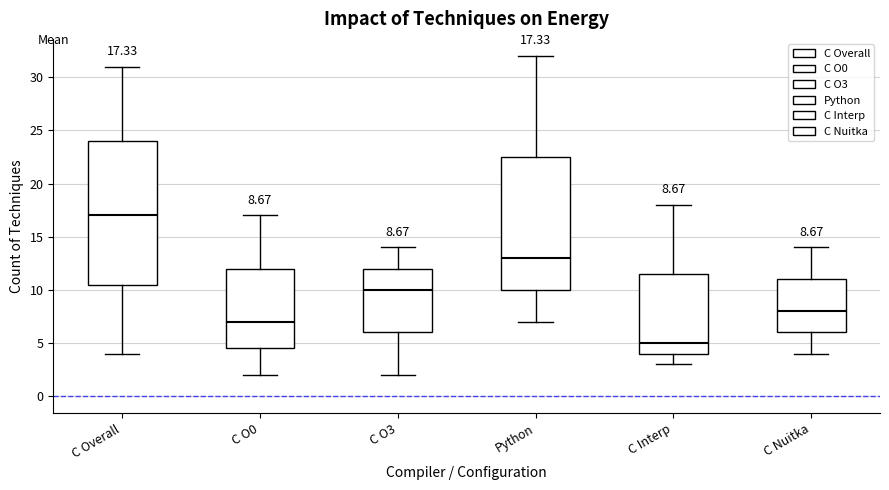

Comparing the boxes themselves (not the whiskers), which one is the tallest?

C Overall